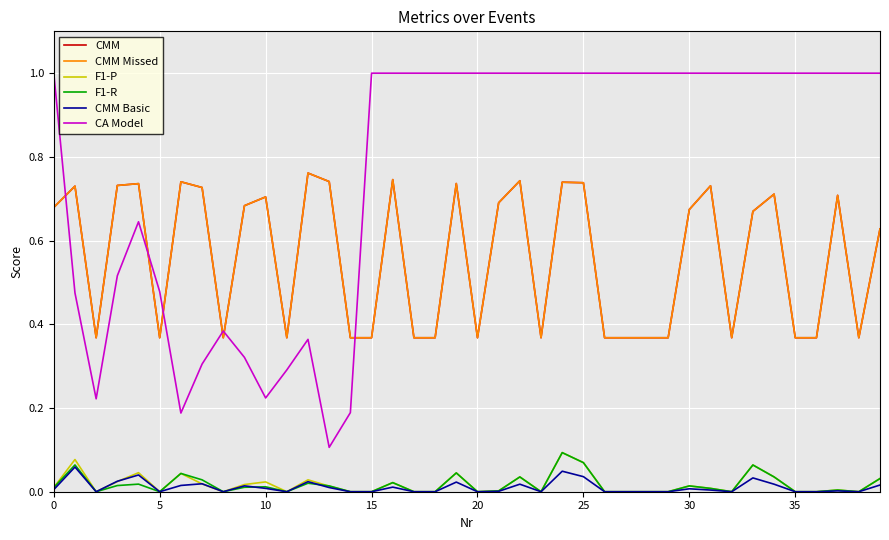

Is this an area chart (filled region under the line)?

No